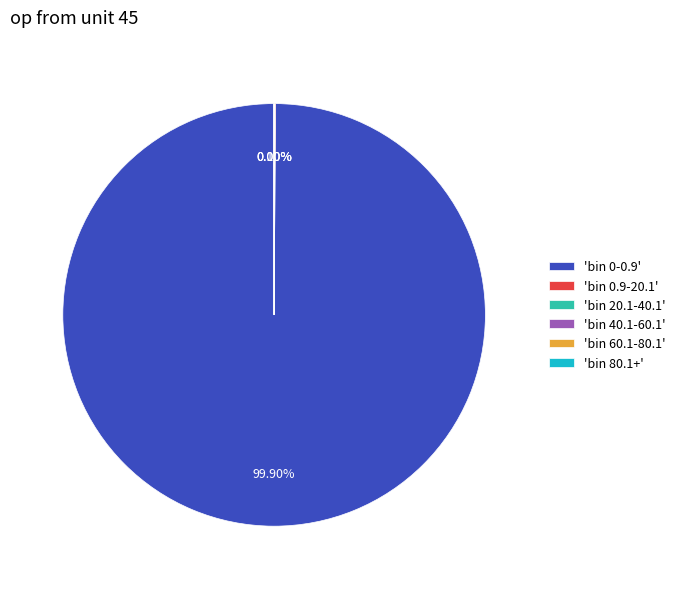

What is the majority slice?

'bin 0-0.9'